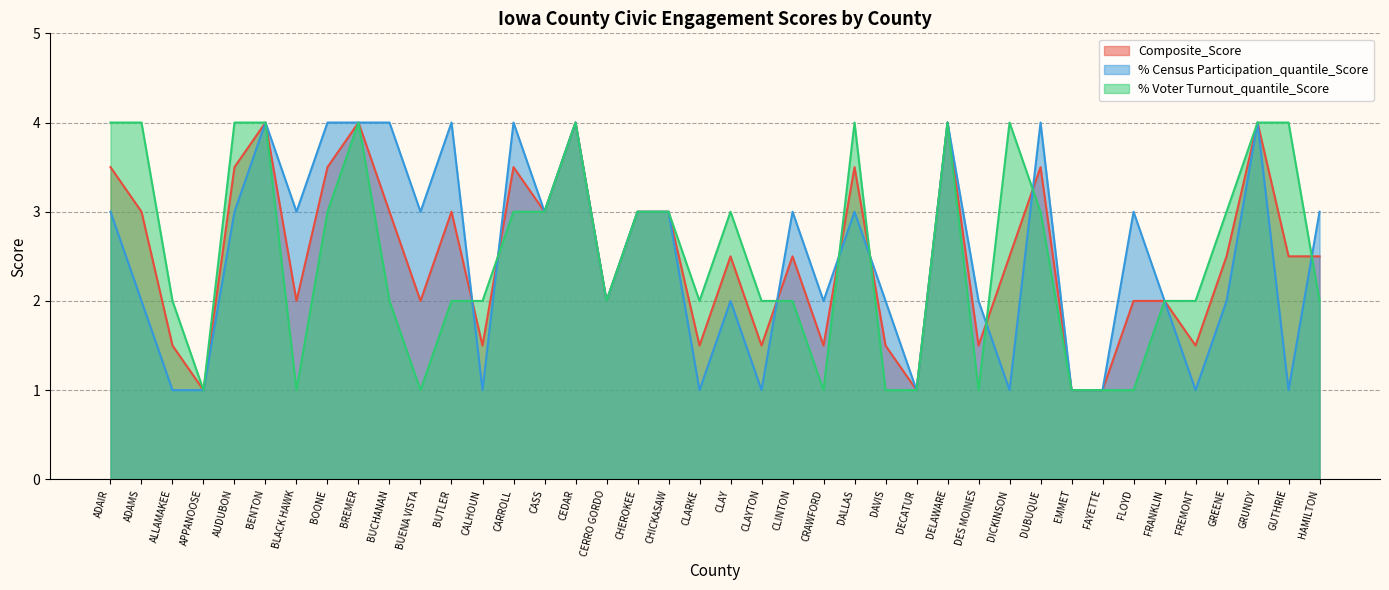

How many series are shown in this chart?

3